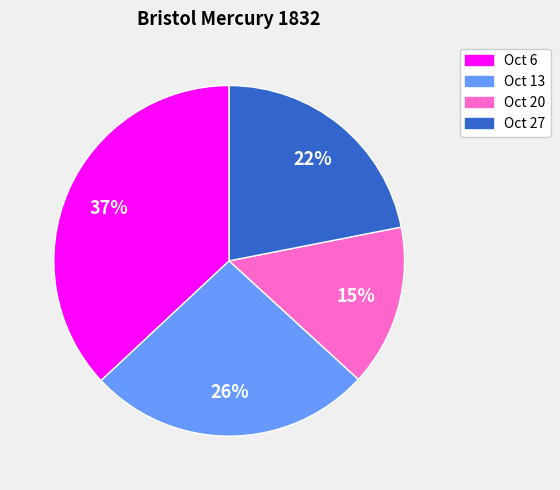

Rank the categories by value from highest to lowest.

Oct 6, Oct 13, Oct 27, Oct 20